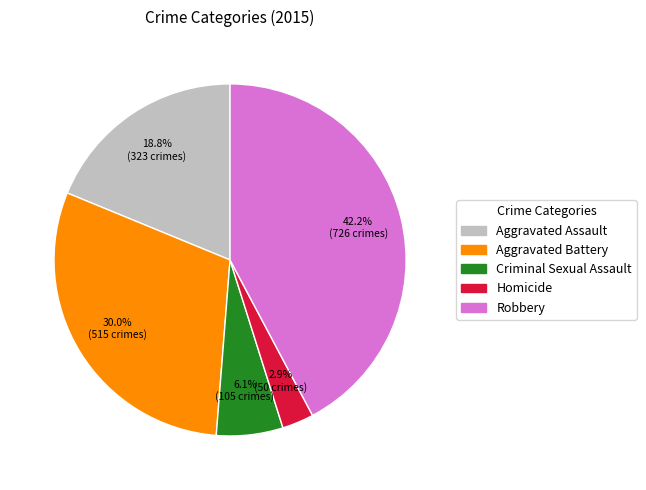

Is there any slice that represents more than half of the pie?

No